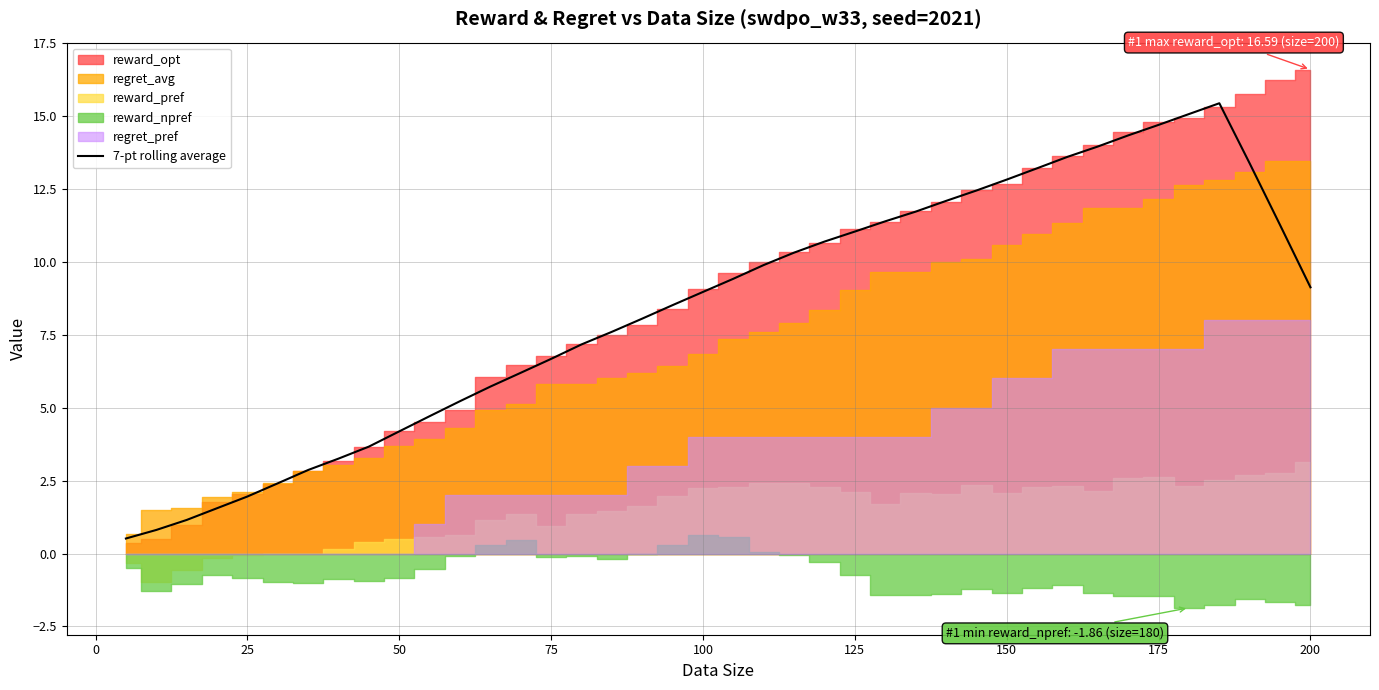

The 7-pt rolling average series shows 9.2 at 75. True or false?

False